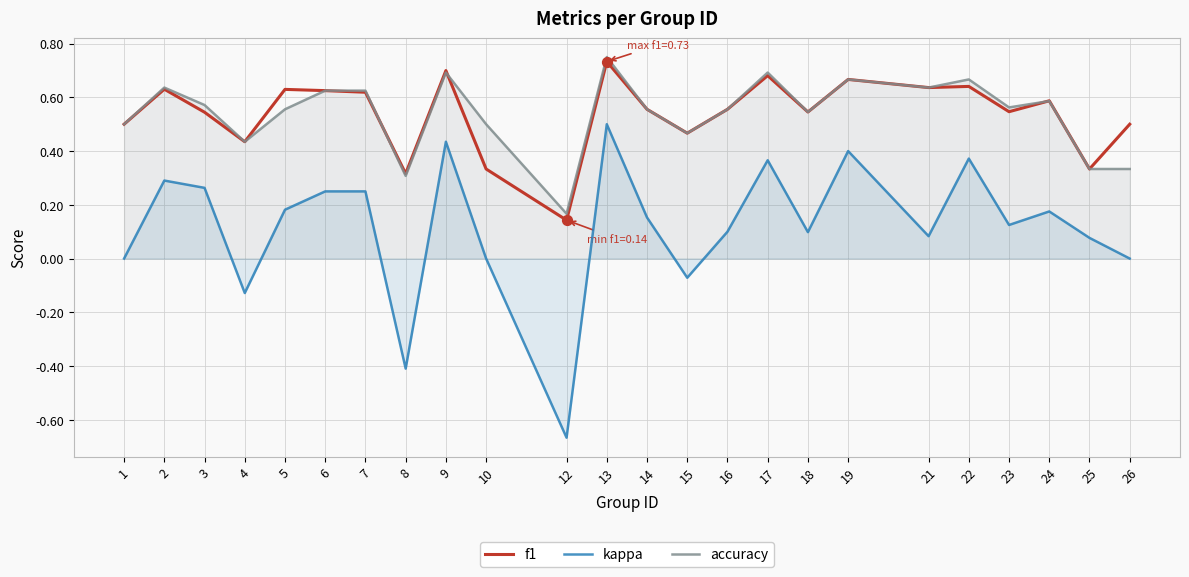

Which series has the largest Y range (max minus min)?

kappa